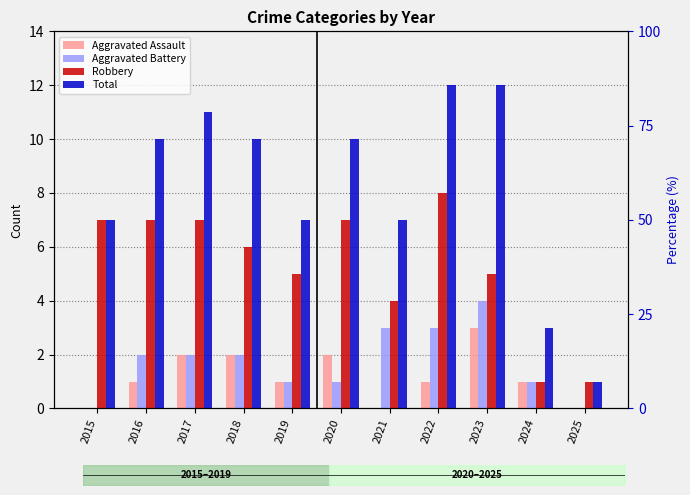

What is the value of the Aggravated Assault bar at the 5th from the left?

1